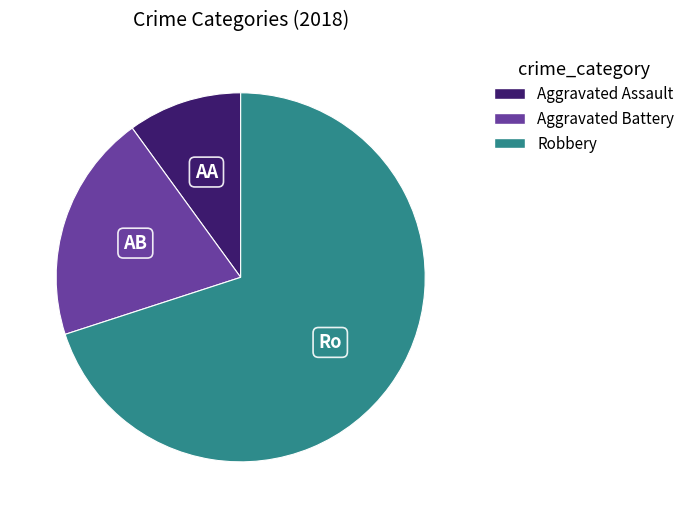

Between Aggravated Battery and Aggravated Assault, which is larger?

Aggravated Battery